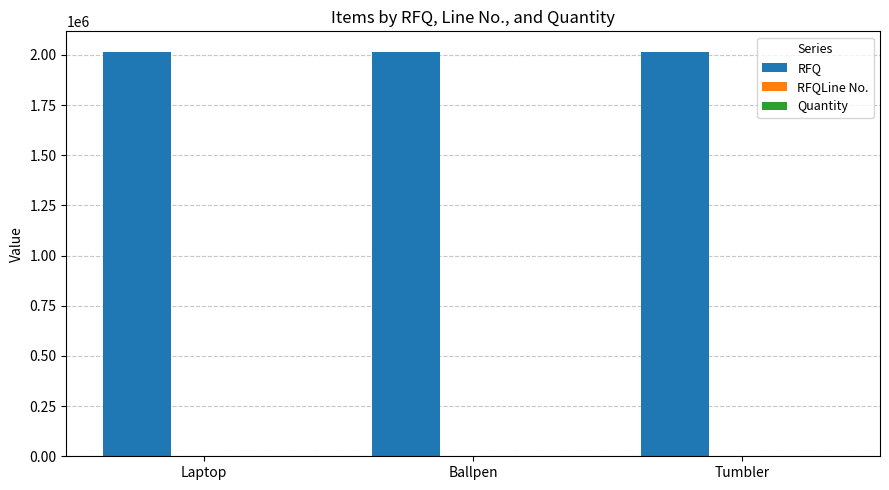

How many groups of bars are there?

3